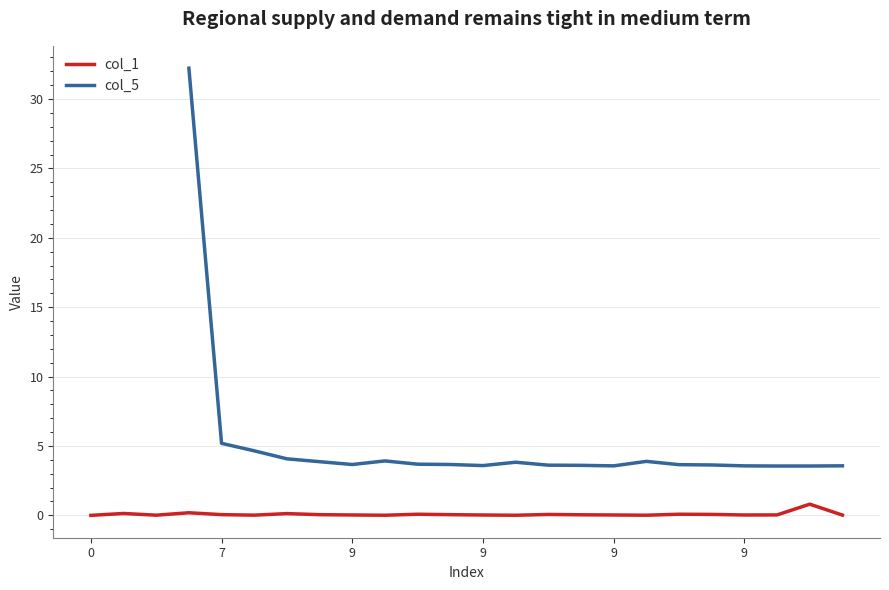

The col_1 series shows 0.0 at 9. True or false?

False